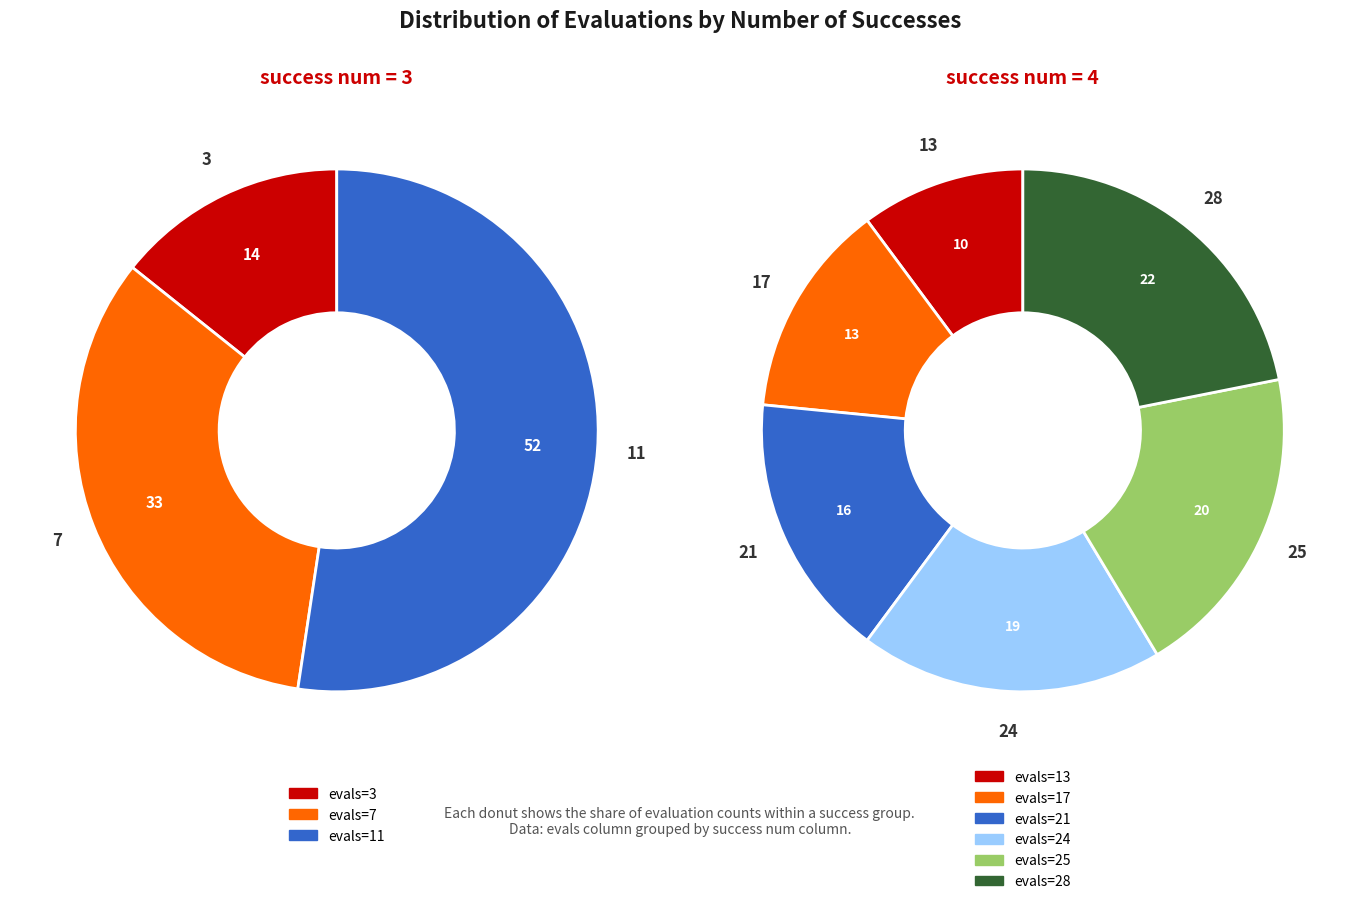

True or false: 17 accounts for 21% of the total.

False